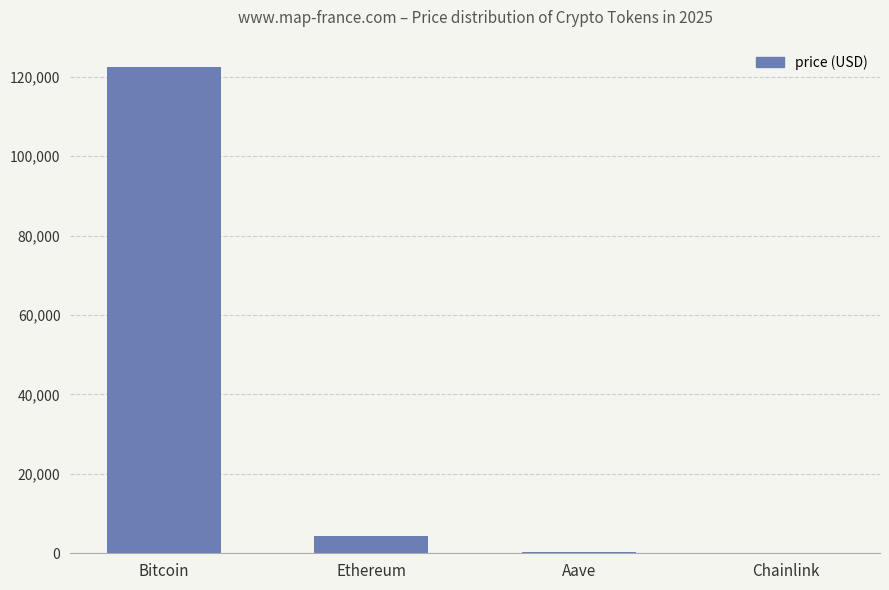

How many values exceed 4458?

2